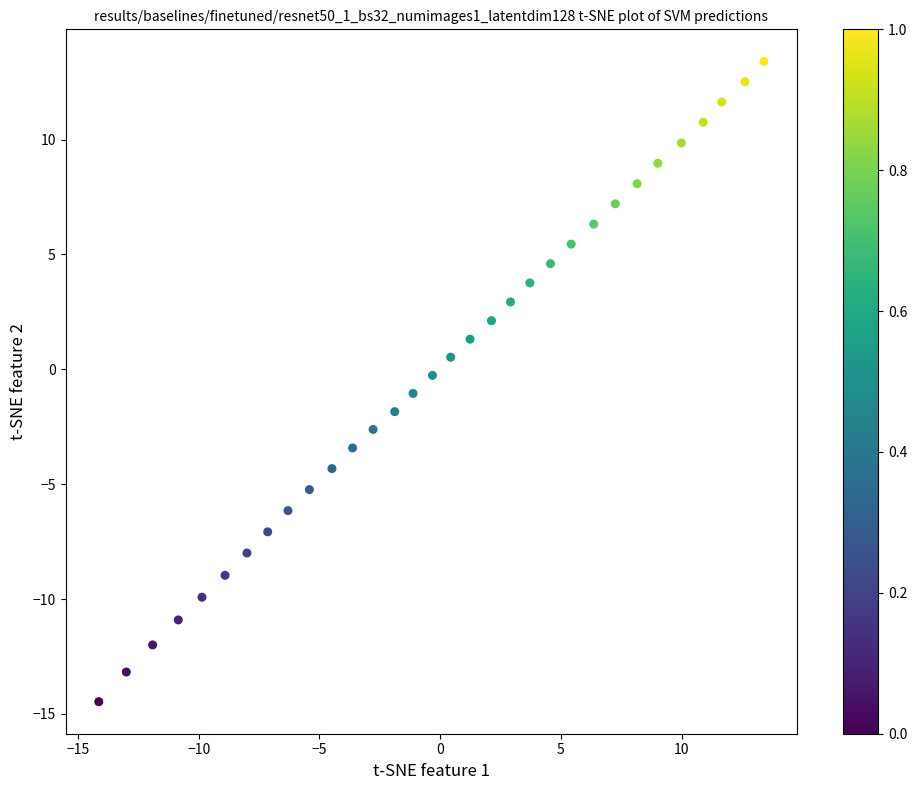

What is the range of X values (max minus min)?

27.5